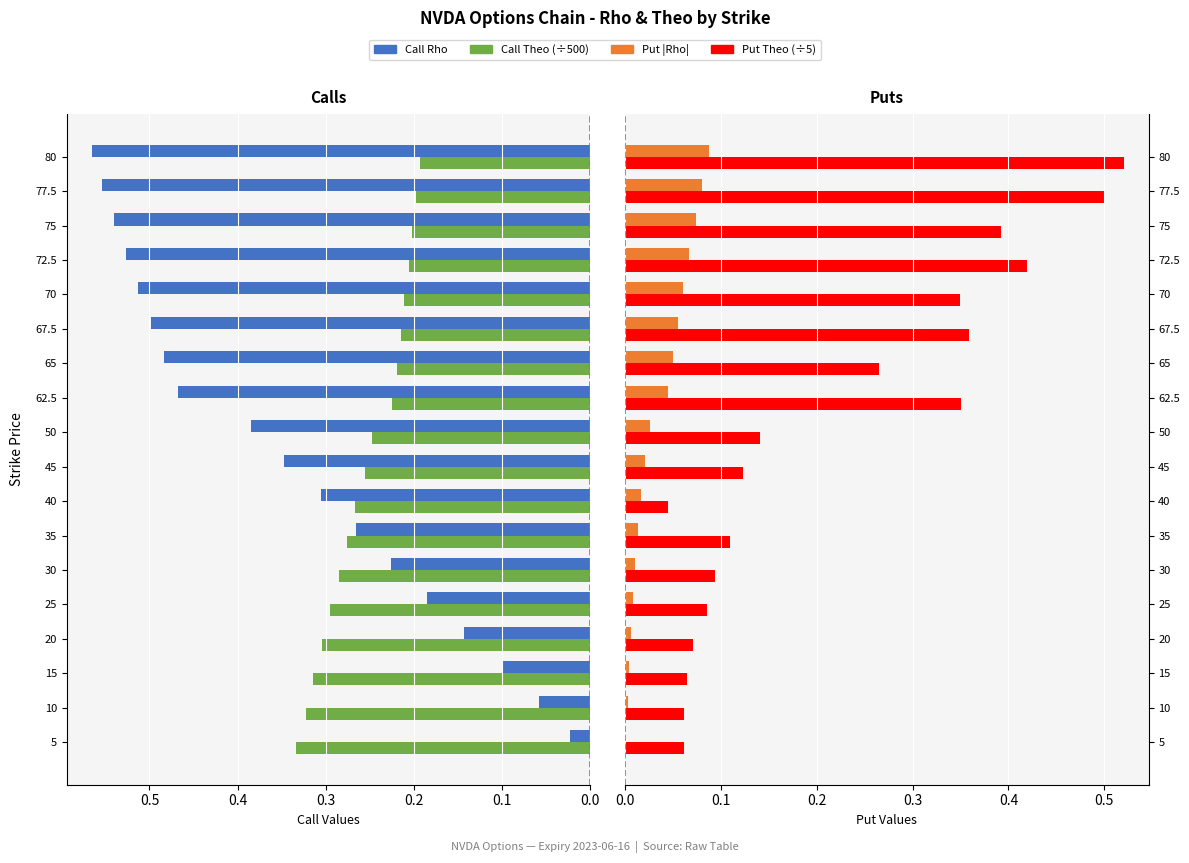

Reading right to left, extract all data points from this chart.

Call Rho: 0.6	0.6	0.5	0.5	0.5	0.5	0.5	0.5	0.4	0.3	0.3	0.3	0.2	0.2	0.1	0.1	0.1	0.0
Call Theo (scaled): 0.2	0.2	0.2	0.2	0.2	0.2	0.2	0.2	0.2	0.3	0.3	0.3	0.3	0.3	0.3	0.3	0.3	0.3
Put |Rho|: 0.1	0.1	0.1	0.1	0.1	0.1	0.1	0.0	0.0	0.0	0.0	0.0	0.0	0.0	0.0	0.0	0.0	0.0
Put Theo (scaled): 0.5	0.5	0.4	0.4	0.3	0.4	0.3	0.3	0.1	0.1	0.0	0.1	0.1	0.1	0.1	0.1	0.1	0.1